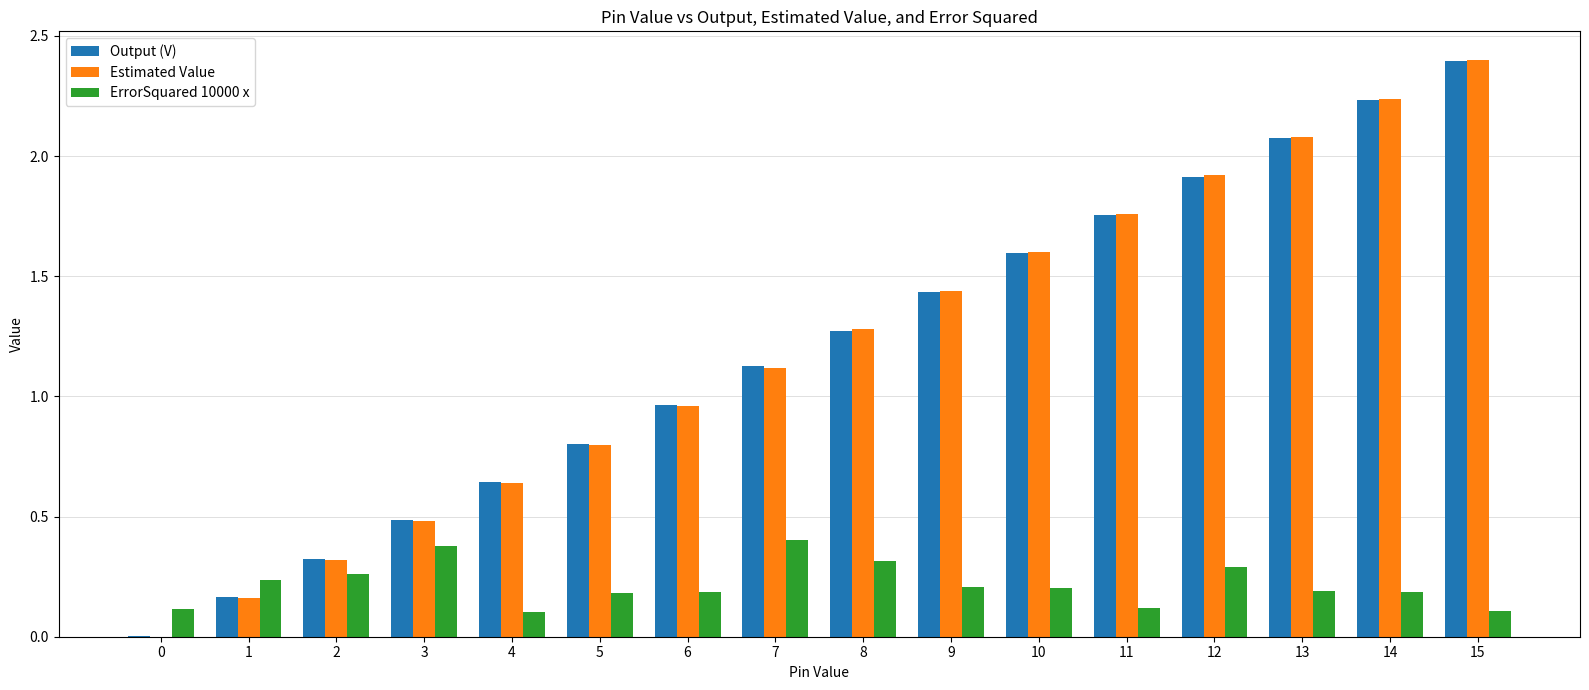

How many distinct data groups are displayed?

3